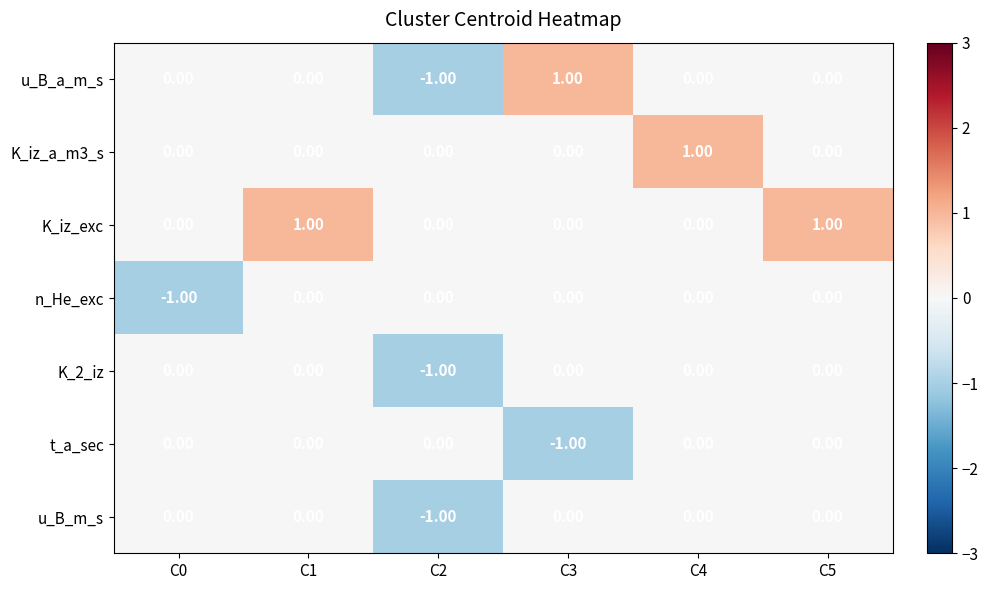

What is the lowest value of the t_a_sec series?

-1